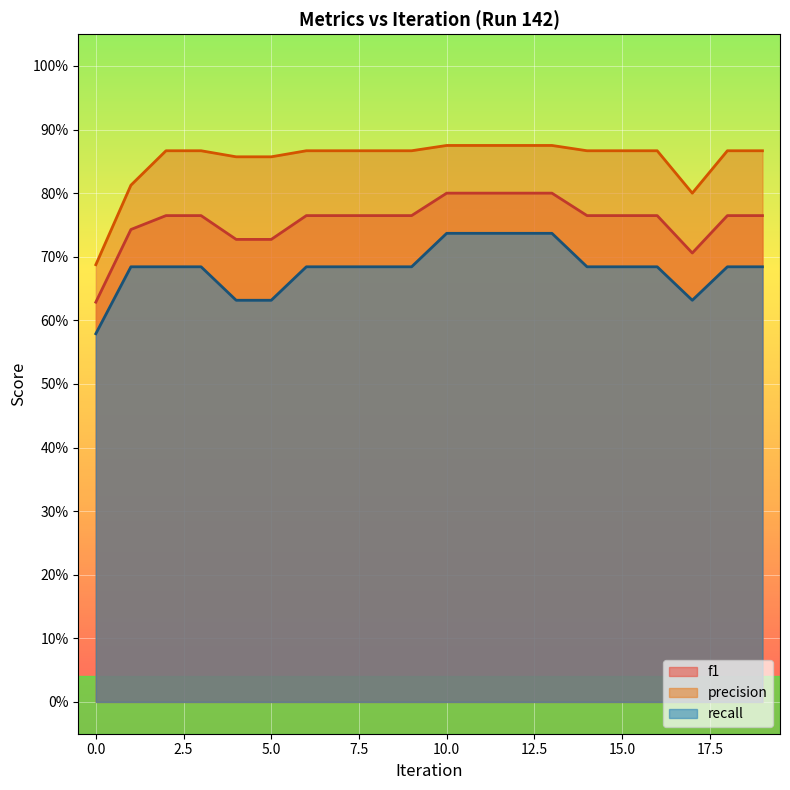

How many interior local valleys does the recall series have?

1